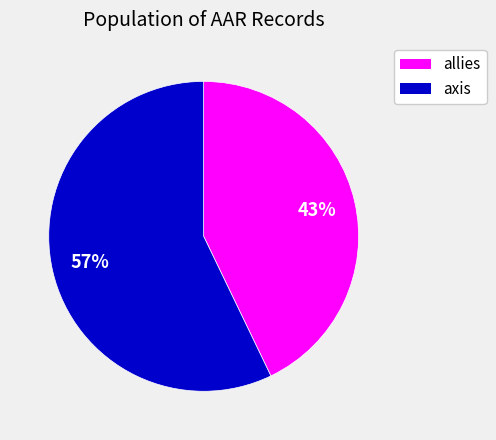

Is there any slice that represents more than half of the pie?

Yes